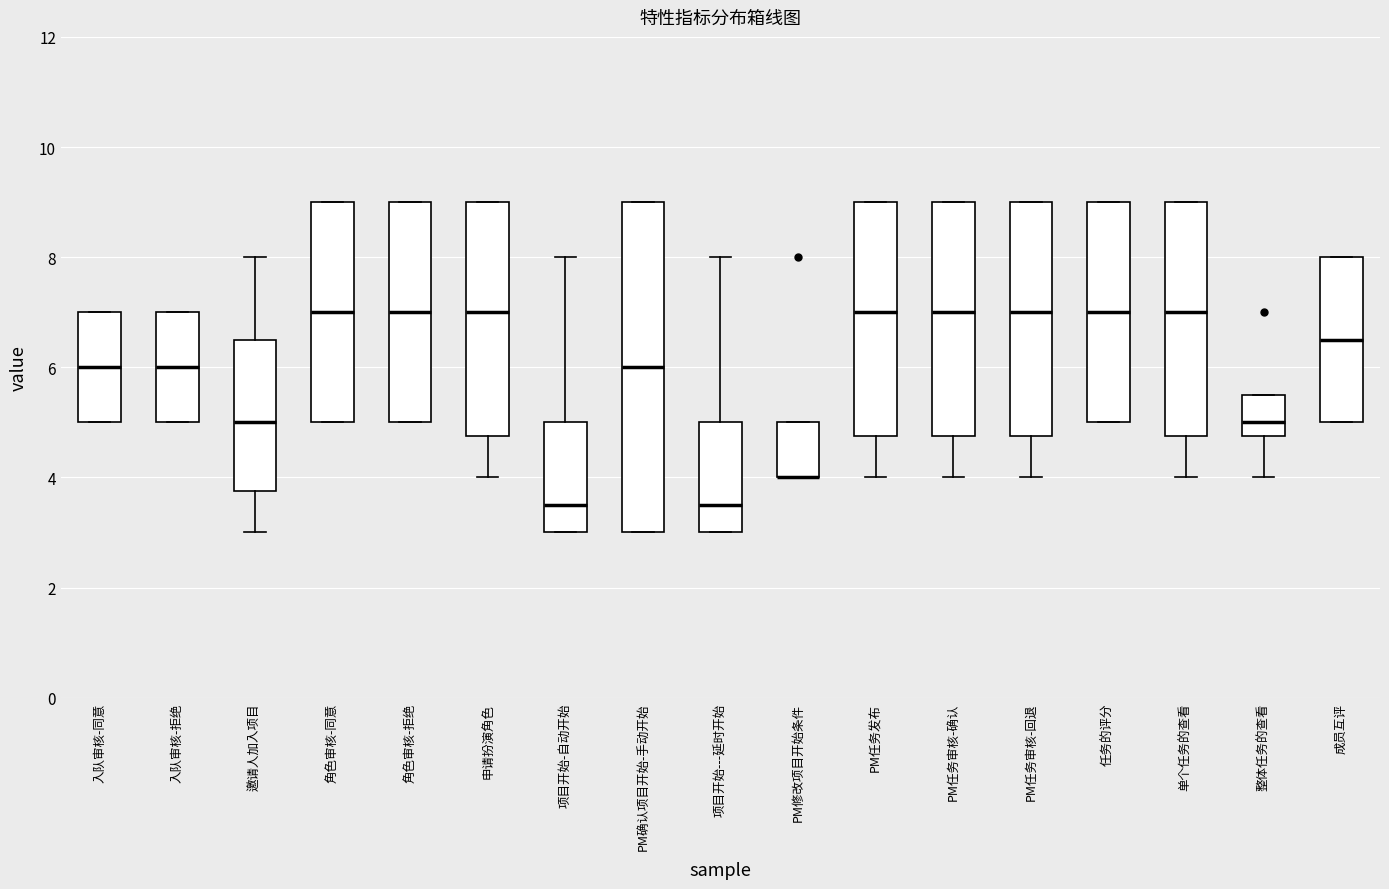

Reading left to right, transcribe this box plot: for each box, give where its median line is, the range the box spans, and where its two whiskers end, as read against the y-axis. The values are not printed on the chart, so give them approximately, as read against the axis.

入队审核-同意: median 6.0, box 5.0 to 7.0, whiskers 5.0 to 7.0
入队审核-拒绝: median 6.0, box 5.0 to 7.0, whiskers 5.0 to 7.0
邀请人加入项目: median 5.0, box 3.8 to 6.6, whiskers 3.0 to 8.0
角色审核-同意: median 7.0, box 5.0 to 9.0, whiskers 5.0 to 9.0
角色审核-拒绝: median 7.0, box 5.0 to 9.0, whiskers 5.0 to 9.0
申请扮演角色: median 7.0, box 4.8 to 9.0, whiskers 4.0 to 9.0
项目开始-自动开始: median 3.6, box 3.0 to 5.0, whiskers 3.0 to 8.0
PM确认项目开始-手动开始: median 6.0, box 3.0 to 9.0, whiskers 3.0 to 9.0
项目开始---延时开始: median 3.6, box 3.0 to 5.0, whiskers 3.0 to 8.0
PM修改项目开始条件: median 4.0 (drawn on the box's lower edge), box 4.0 to 5.0, whiskers 4.0 to 5.0
PM任务发布: median 7.0, box 4.8 to 9.0, whiskers 4.0 to 9.0
PM任务审核-确认: median 7.0, box 4.8 to 9.0, whiskers 4.0 to 9.0
PM任务审核-回退: median 7.0, box 4.8 to 9.0, whiskers 4.0 to 9.0
任务的评分: median 7.0, box 5.0 to 9.0, whiskers 5.0 to 9.0
单个任务的查看: median 7.0, box 4.8 to 9.0, whiskers 4.0 to 9.0
整体任务的查看: median 5.0, box 4.8 to 5.6, whiskers 4.0 to 5.6
成员互评: median 6.6, box 5.0 to 8.0, whiskers 5.0 to 8.0